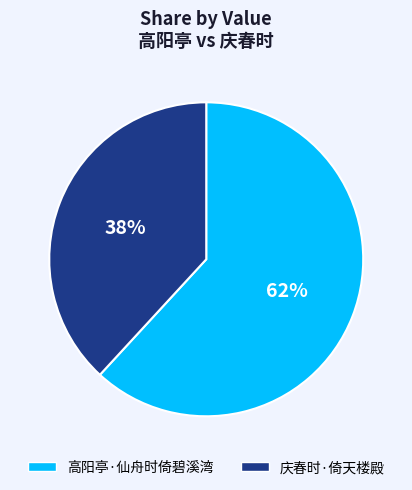

What is the ratio of the value at 高阳亭·仙舟时倚碧溪湾 to the value at 庆春时·倚天楼殿?

1.6